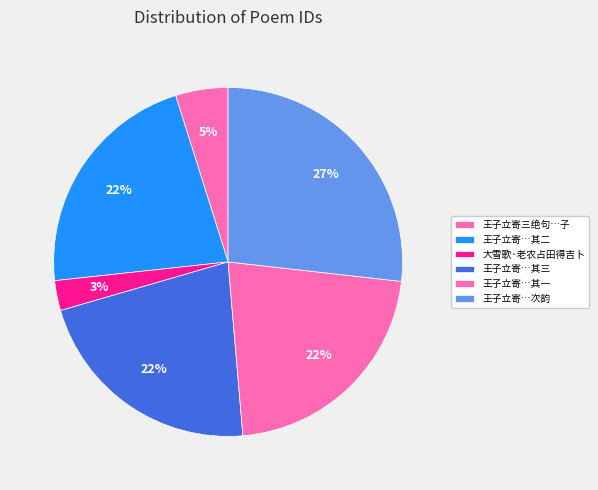

How many segments does this pie chart have?

6